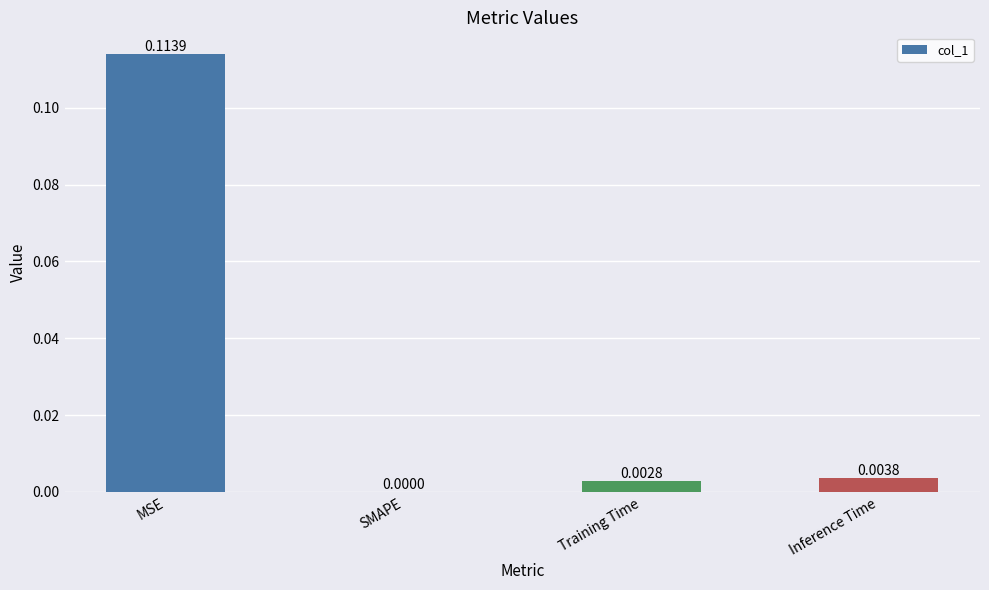

Which has a higher value, MSE or Inference Time?

MSE